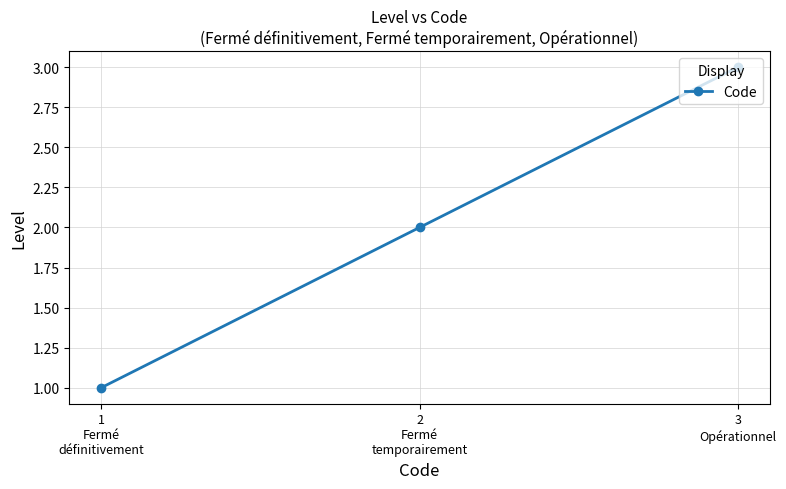

At which category does the chart reach its peak across all series?

3
Opérationnel